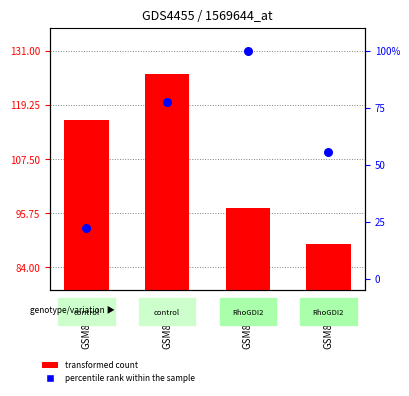

Which series has the largest total across all categories?

transformed count